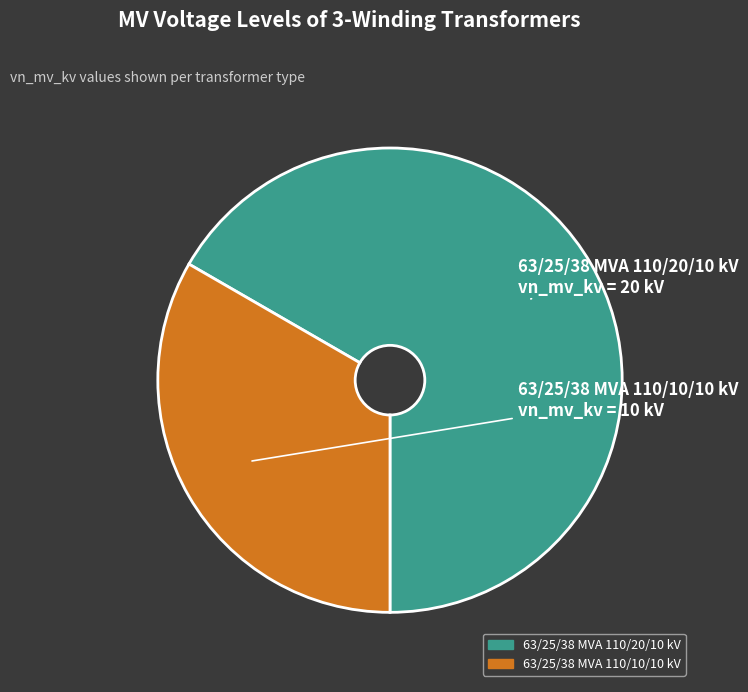

Approximately how many times larger is the value at 63/25/38 MVA 110/20/10 kV compared to 63/25/38 MVA 110/10/10 kV?

2.0